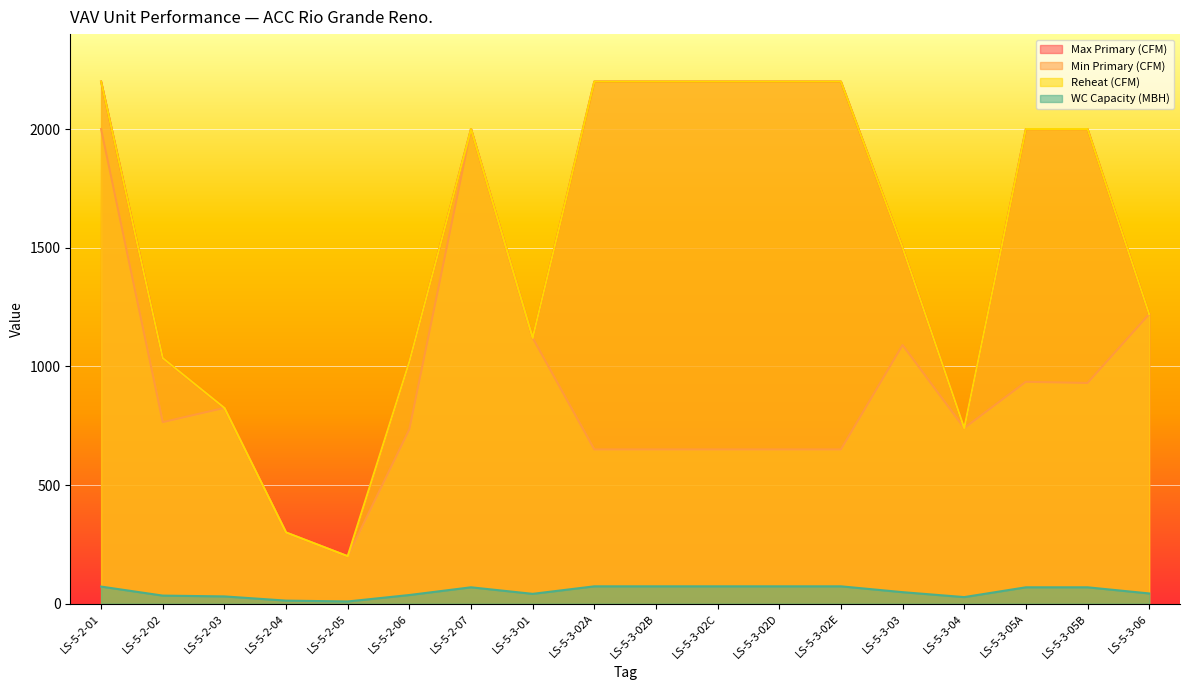

Which series changed the most between LS-5-2-05 and LS-5-3-02A?

Max Primary (CFM)